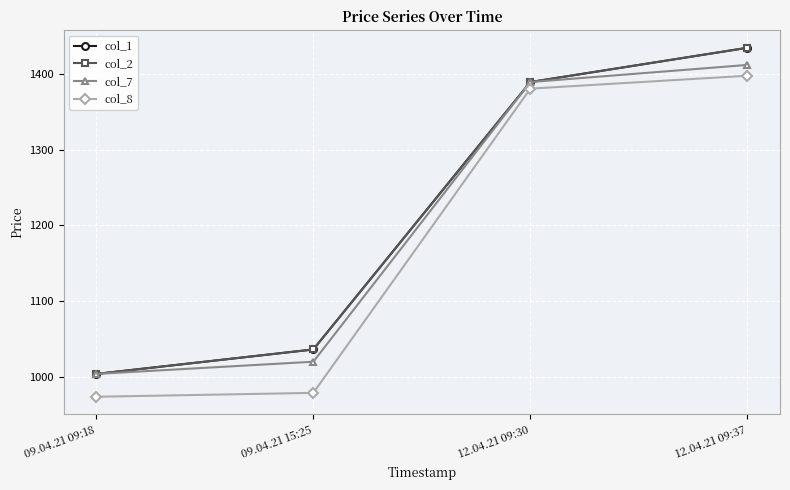

What is the maximum value for col_7?

1411.9